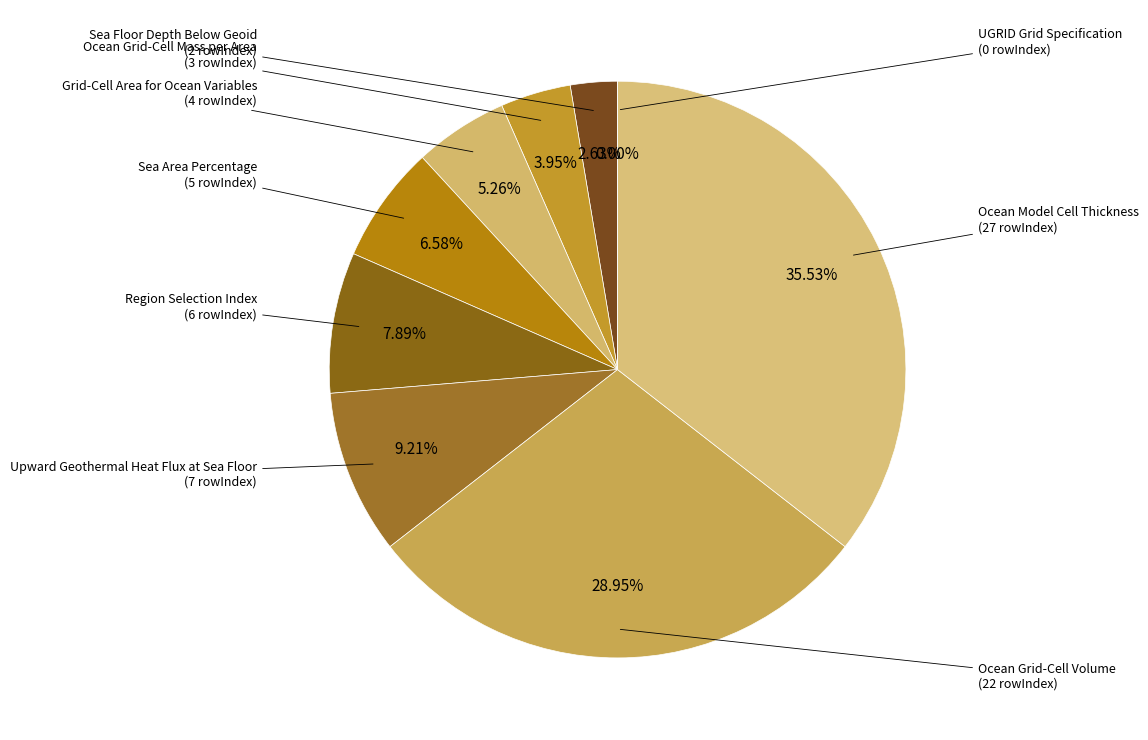

The Ocean Grid-Cell Volume slice represents 38% of the pie. True or false?

False